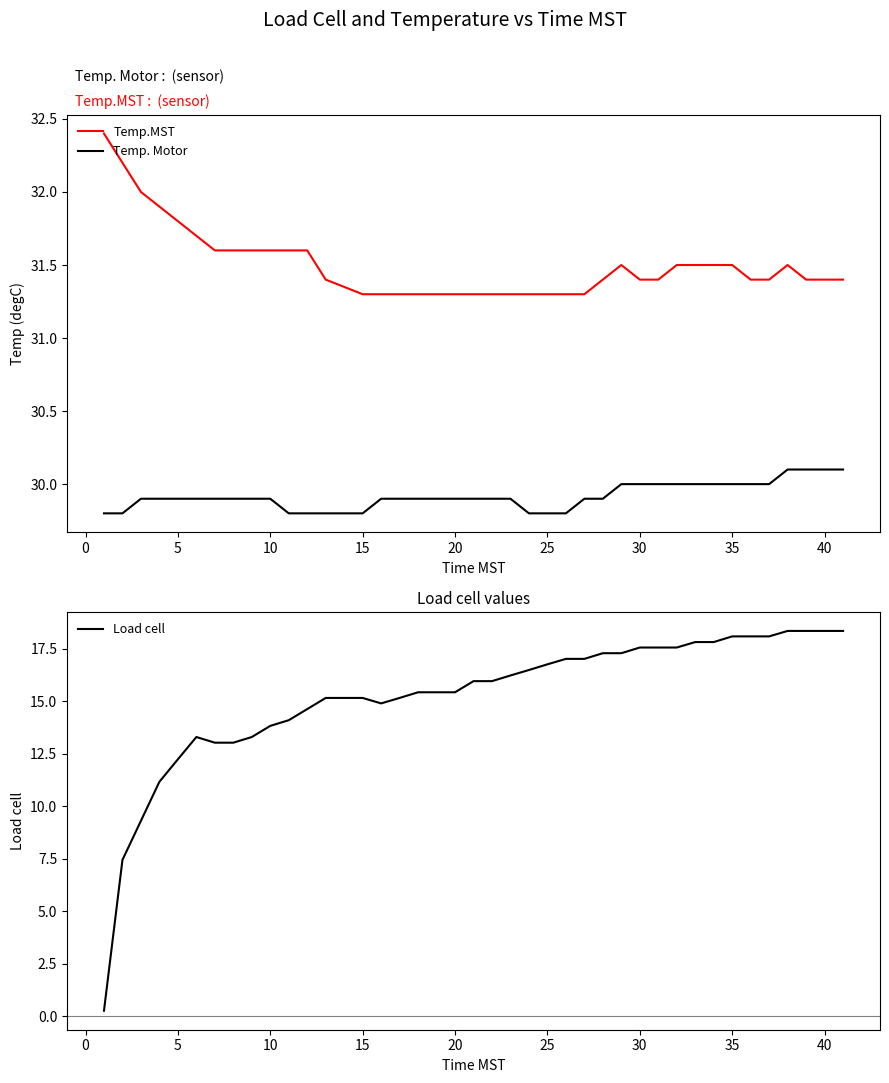

What is the average value of the Load cell series?

15.2